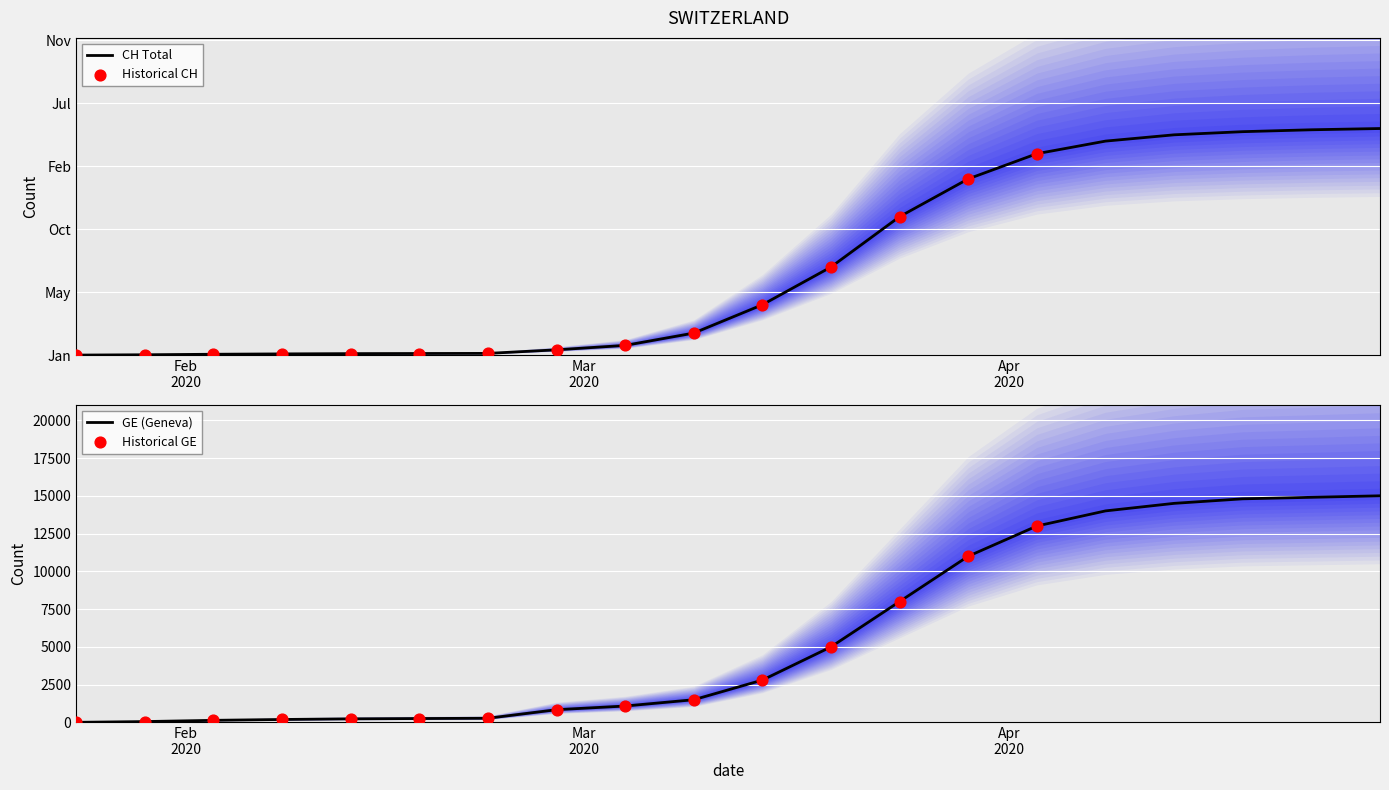

Is the value of CH at Feb
2020 greater than the value of GE at 15?

No